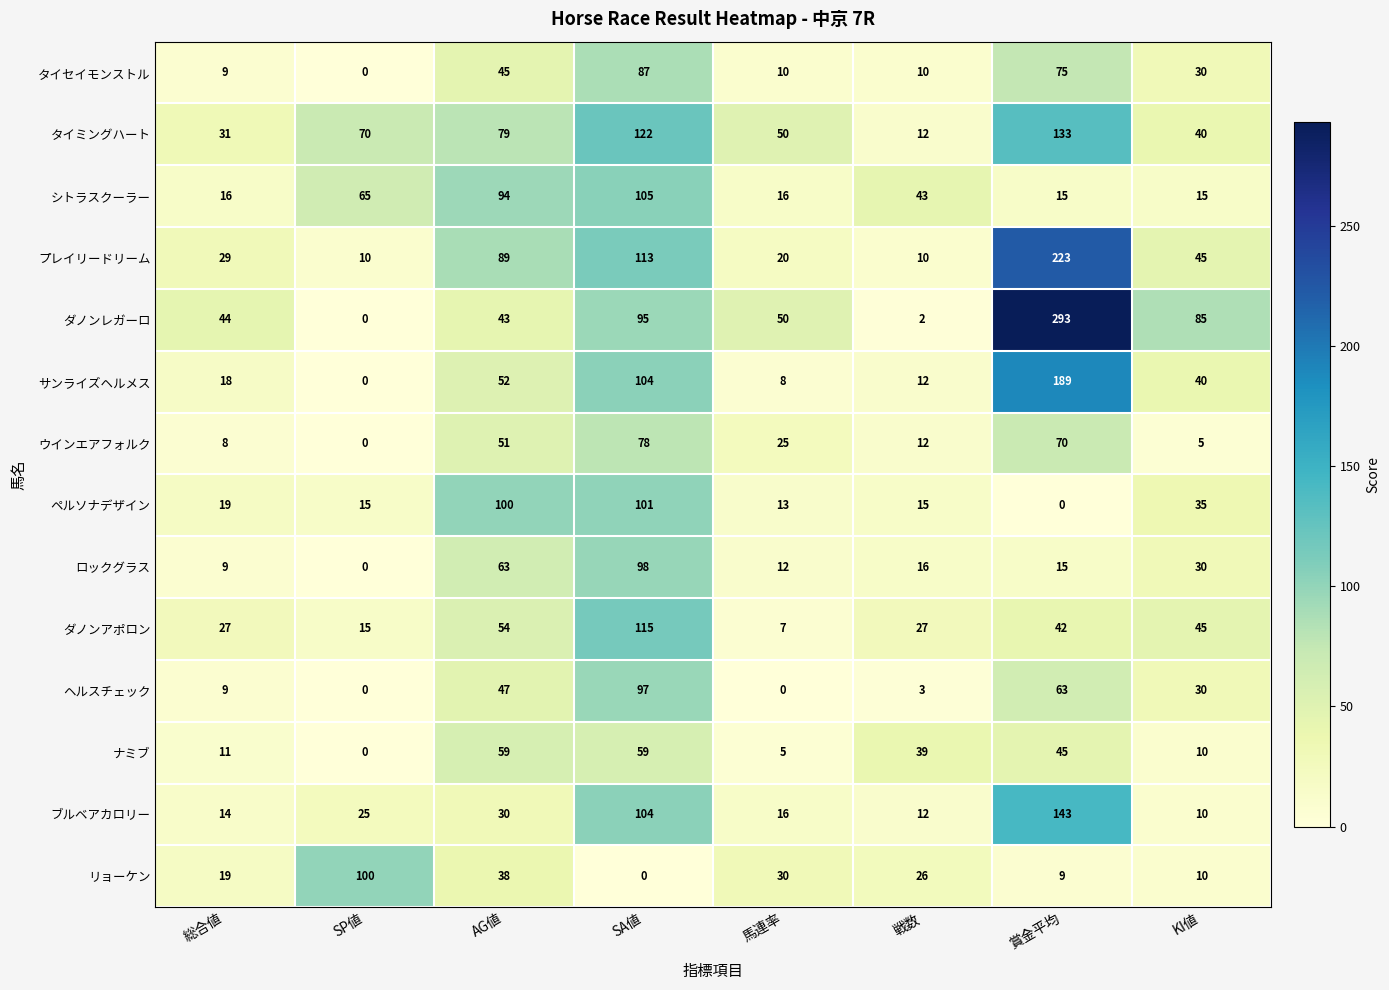

Which series has the largest total across all categories?

ダノンレガーロ